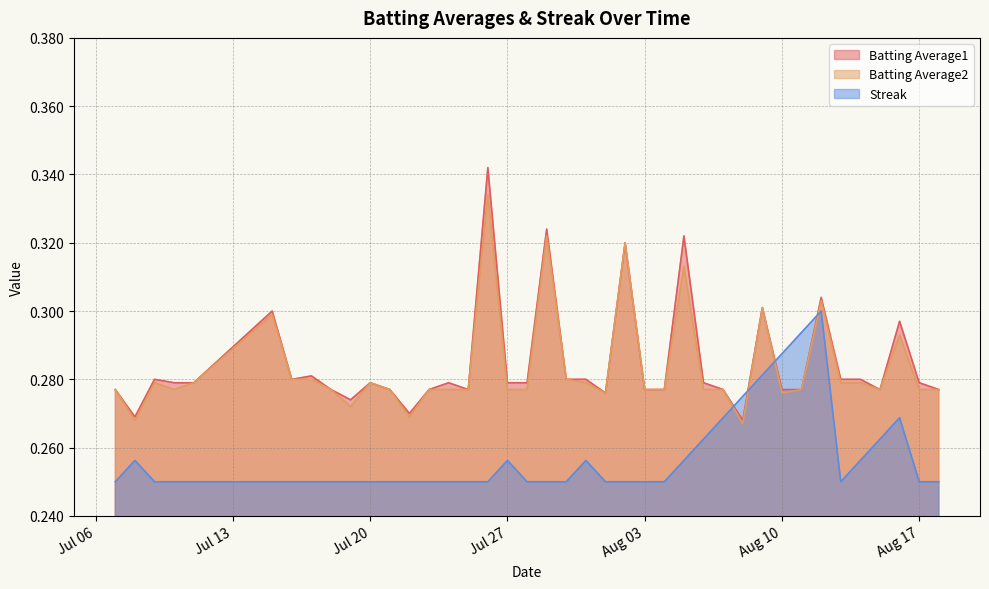

Is it true that Batting Average1 equals 0.1 at 2010-07-30?

False